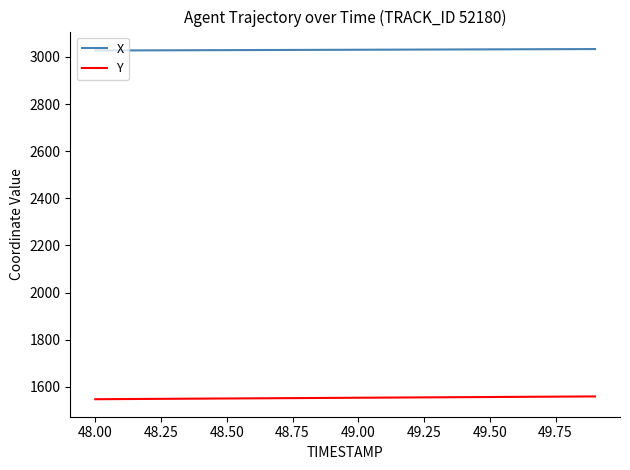

What is the highest value of the Y series?

1559.6